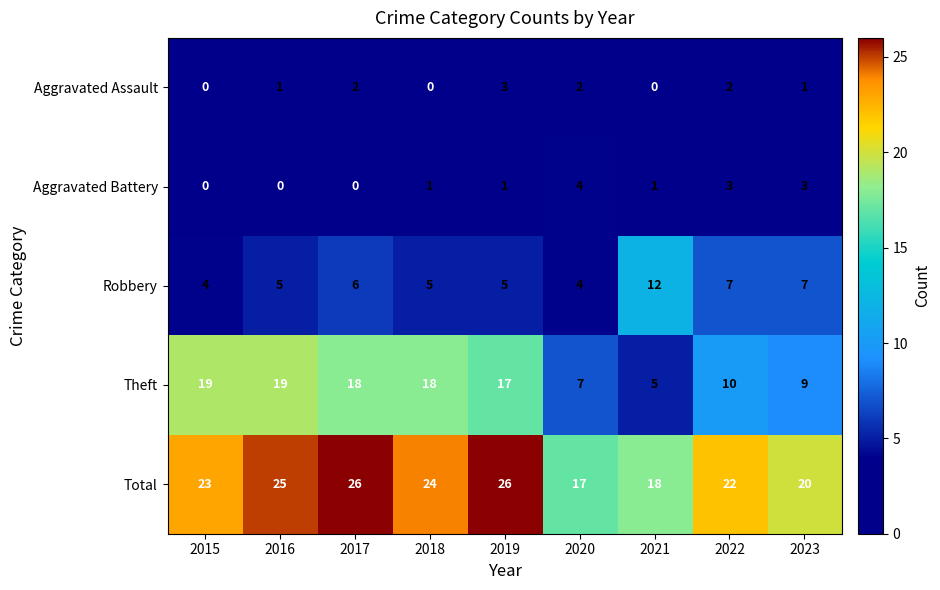

What is the difference between the maximum and second lowest values in the Theft series?

12